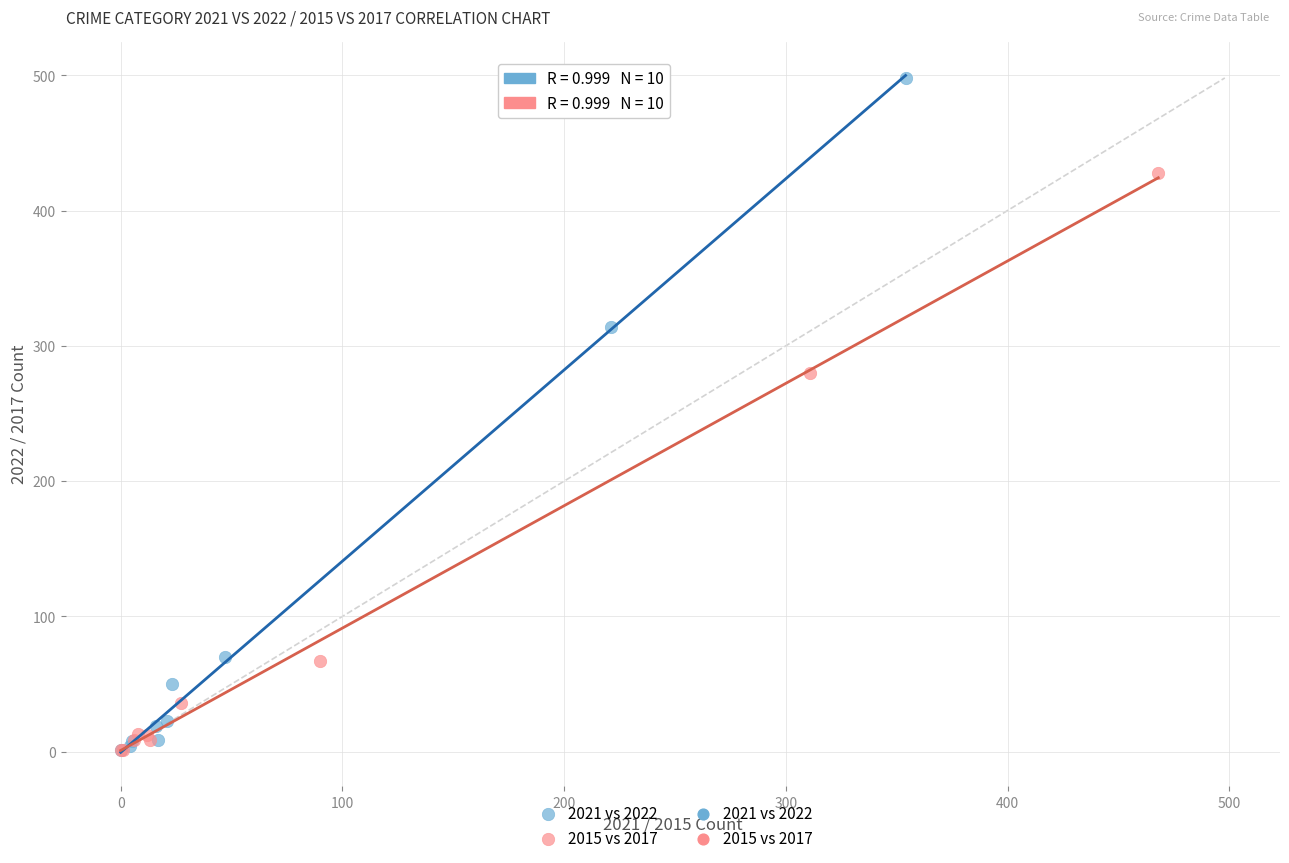

Which series contains the highest Y value?

2021 vs 2022